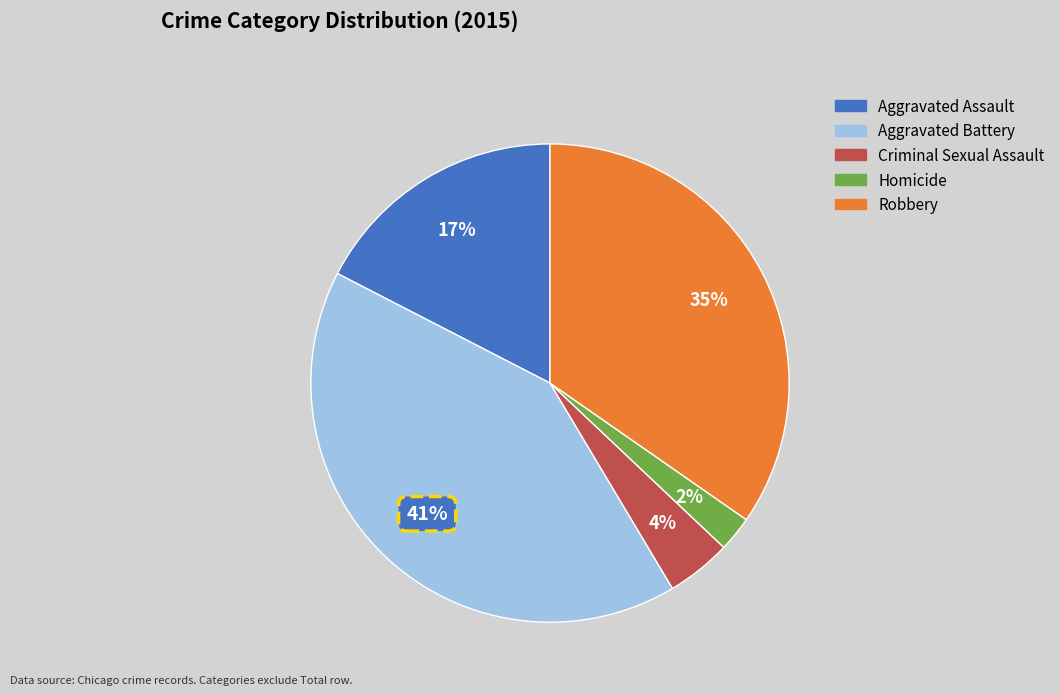

What is the ratio of the value at Aggravated Assault to the value at Aggravated Battery?

0.4